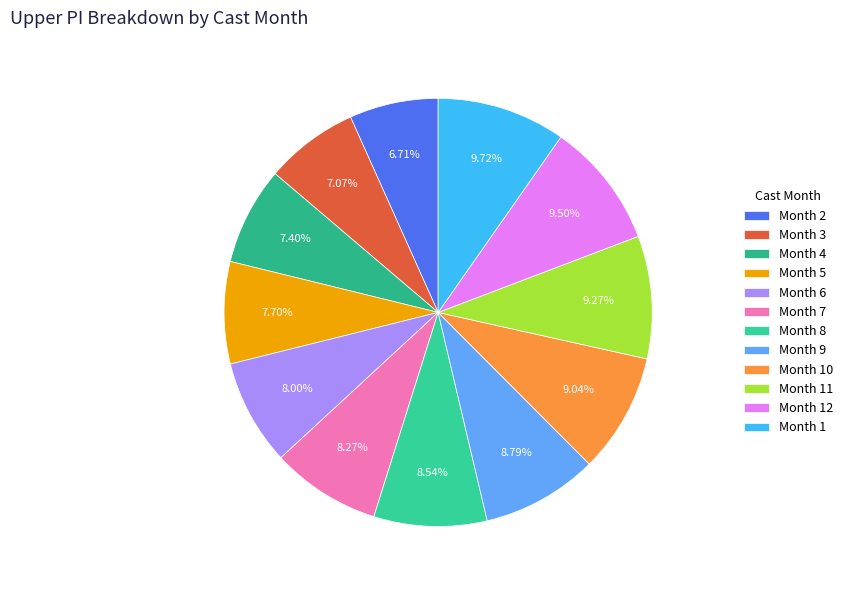

How many segments does this pie chart have?

12